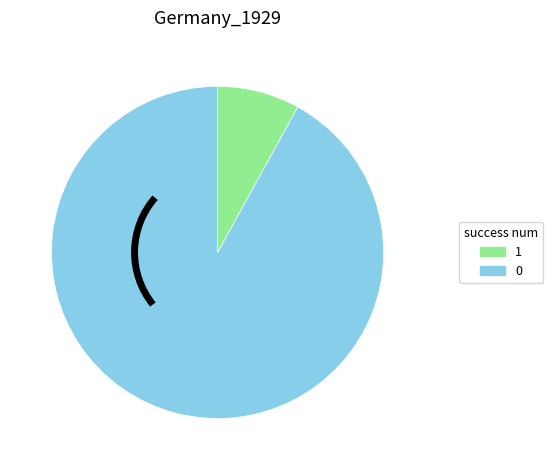

Is there a majority slice in this chart?

Yes